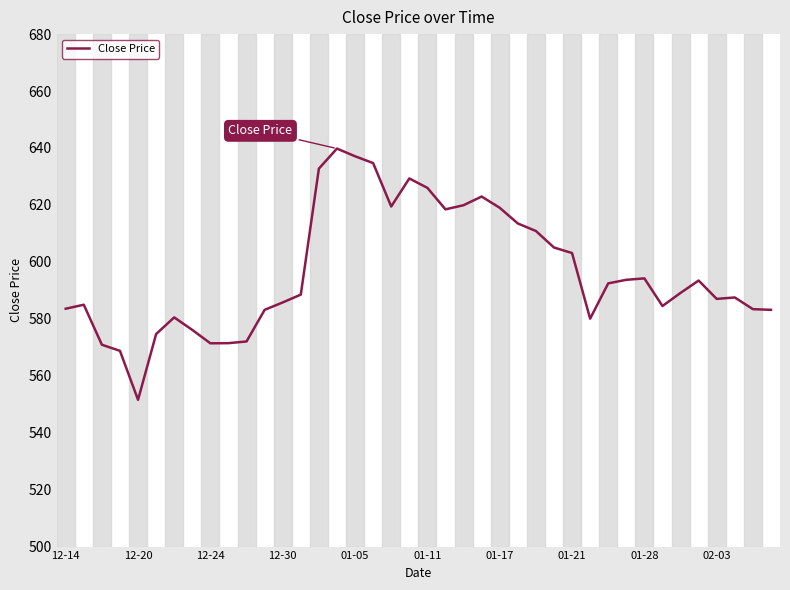

What is the greatest value displayed?

639.8